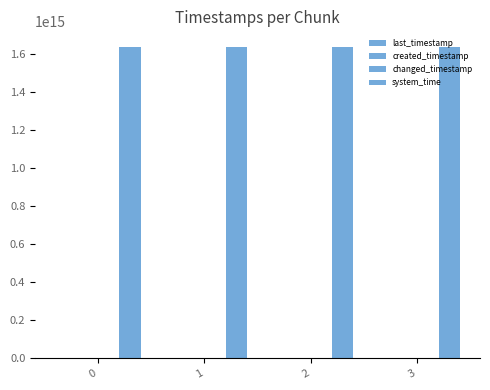

Count the number of data series in this chart.

4